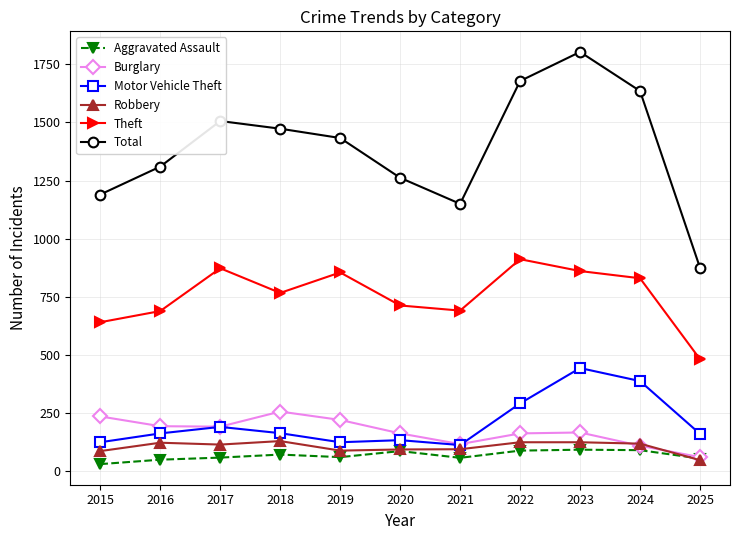

What is the maximum value shown in the chart?

1803